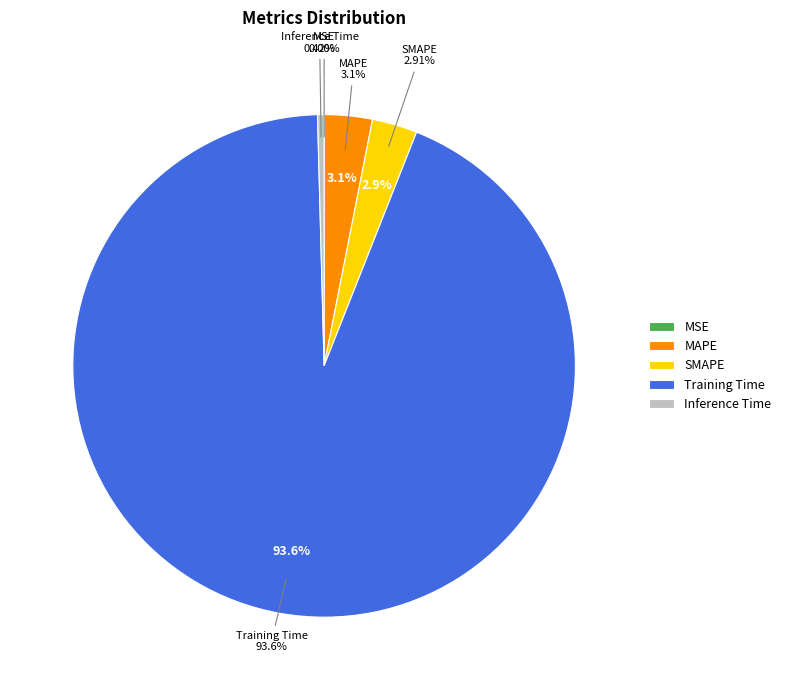

Is the sum of MAPE and SMAPE greater than half?

No